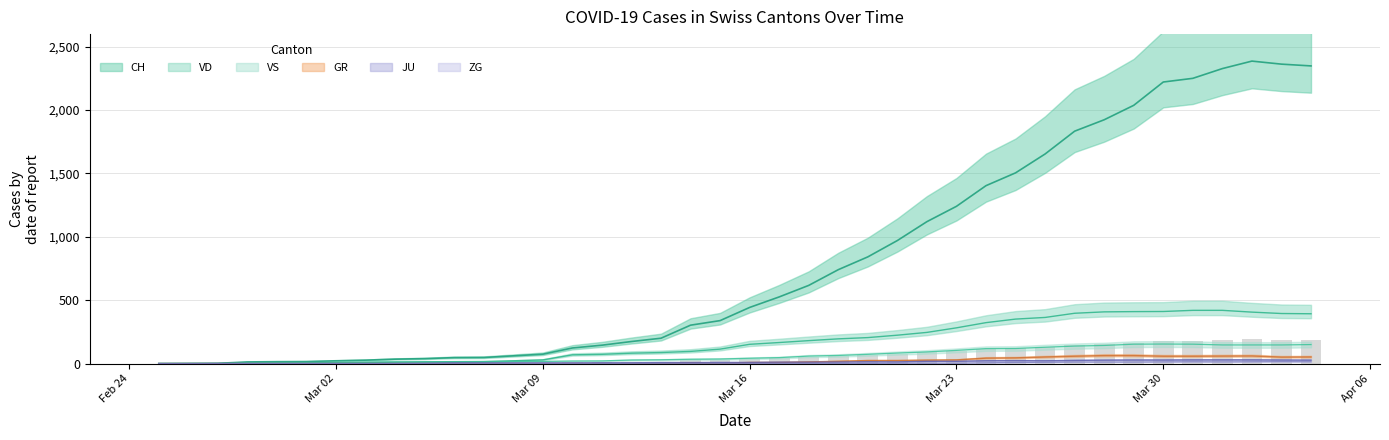

Reading left to right, what are all the values shown in this chart?

CH: 0	1	2	13	15	16	22	27	35	39	47	48	61	74	123	145	174	200	303	339	443	526	617	741	842	971	1120	1241	1404	1505	1654	1834	1924	2038	2222	2251	2328	2387	2363	2349
VD: 0	0	0	4	4	4	6	8	11	14	15	16	22	29	69	73	82	87	96	114	152	166	181	195	205	224	246	282	323	351	364	397	408	410	411	420	420	406	395	393
VS: 0	0	0	6	6	7	10	12	13	11	12	12	16	17	20	21	28	30	34	36	42	47	59	64	73	83	92	104	118	119	129	138	143	153	154	153	147	147	147	150
GR: 0	0	0	0	0	0	0	0	0	0	0	0	0	0	0	0	0	0	6	0	9	9	13	18	24	24	27	29	43	45	52	58	63	63	58	58	59	60	51	52
JU: 0	0	1	1	1	1	1	1	1	2	5	5	5	5	5	6	6	8	8	9	9	11	11	12	14	13	18	18	22	23	22	25	27	28	28	29	29	29	28	27
ZG: 0	0	0	0	0	0	0	0	0	0	0	0	0	0	0	0	0	0	0	0	0	0	0	1	1	3	3	3	6	9	10	12	12	12	13	14	13	14	15	14